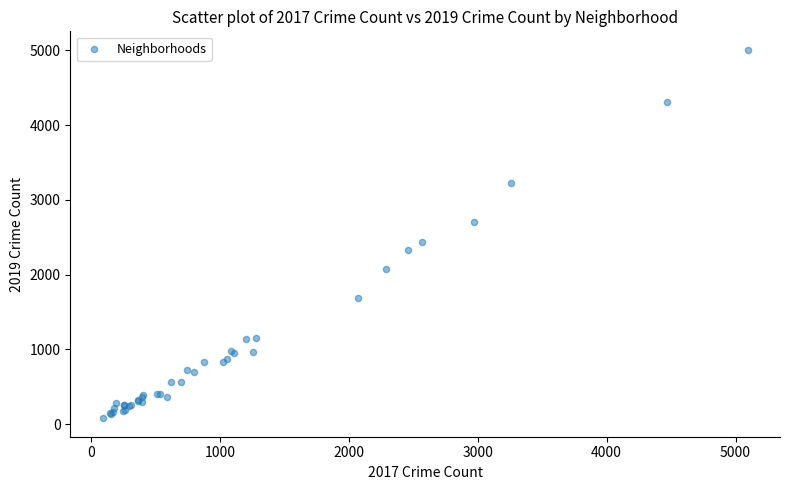

What Y value in the scatter plot is closest to 2542?

2441